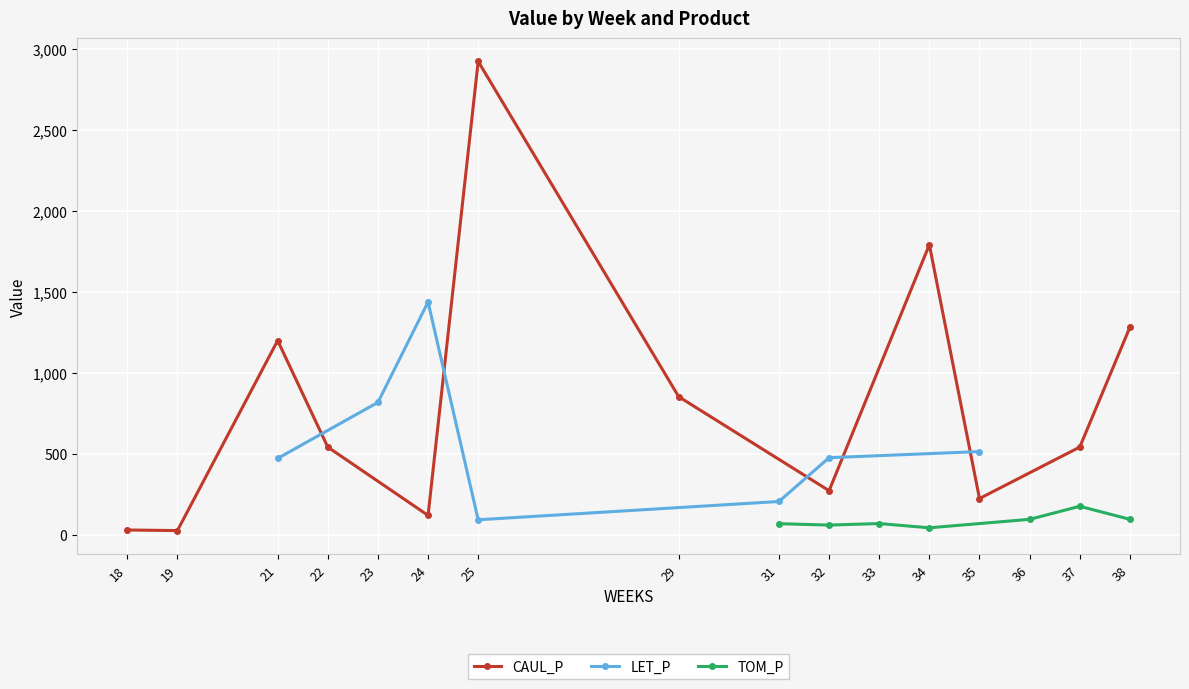

What is the value of the CAUL_P point at the 4th from the left?

540.7